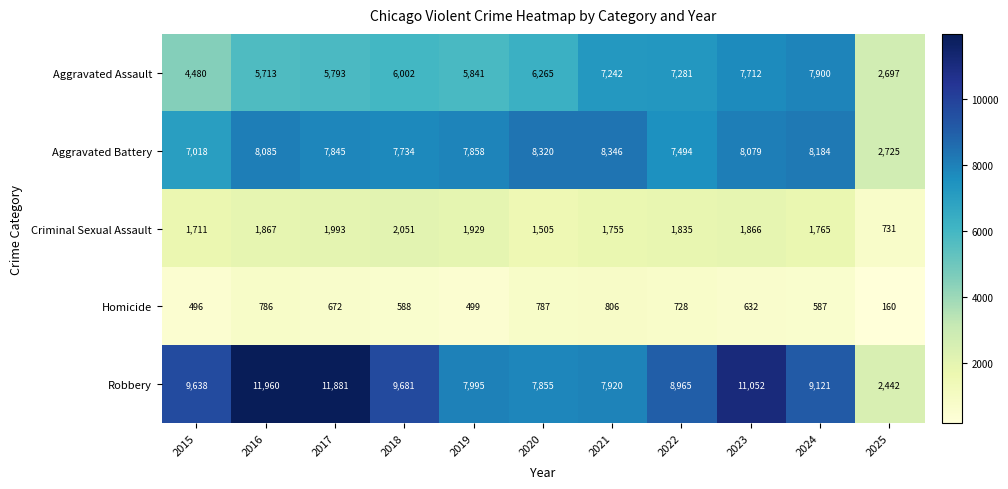

What is the greatest value displayed?

11960